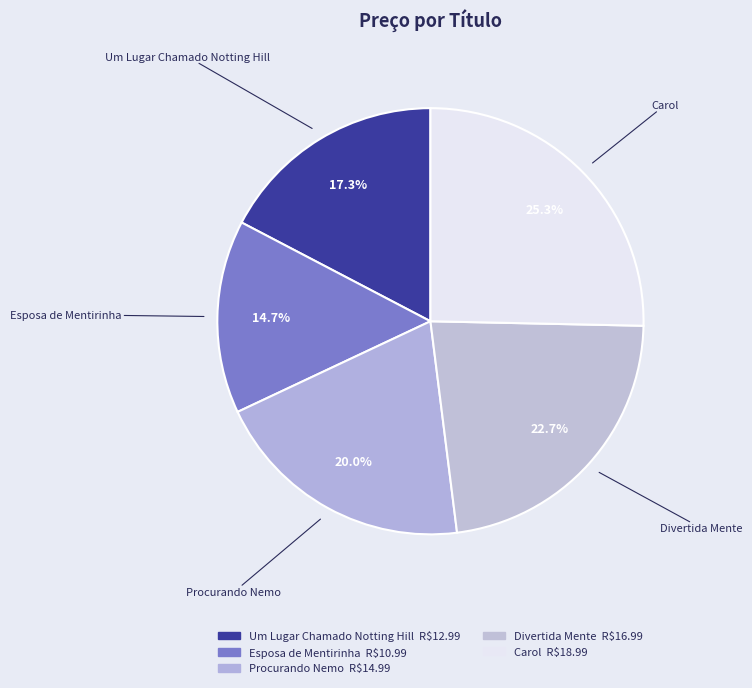

Which slice is the largest?

Carol